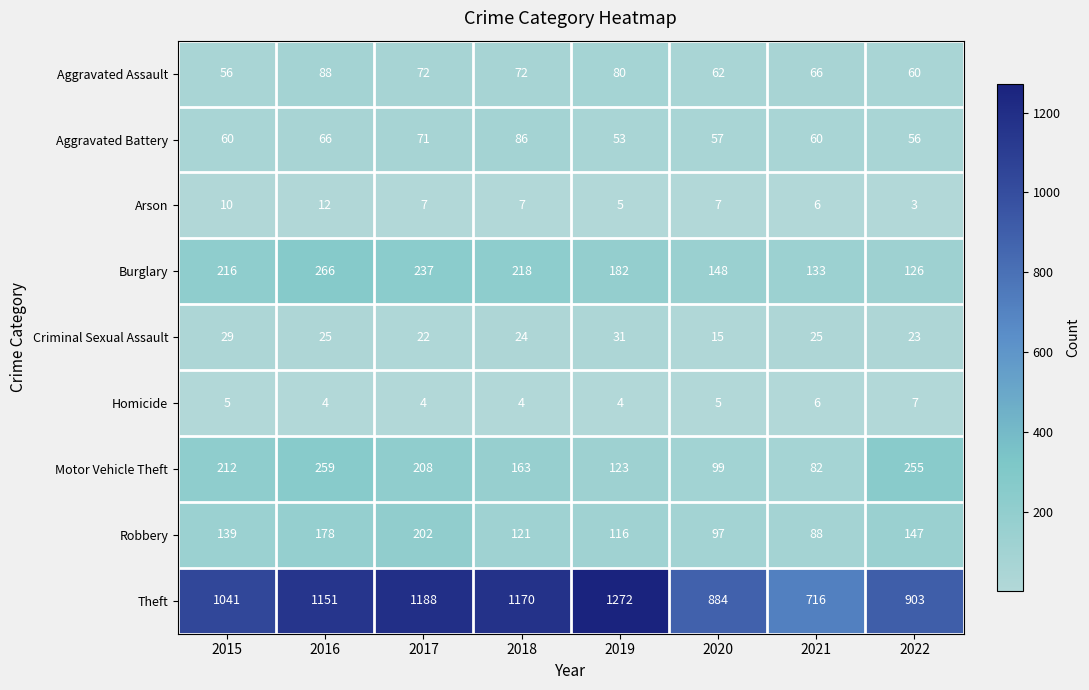

The value of Theft at 2018 is 343. True or false?

False